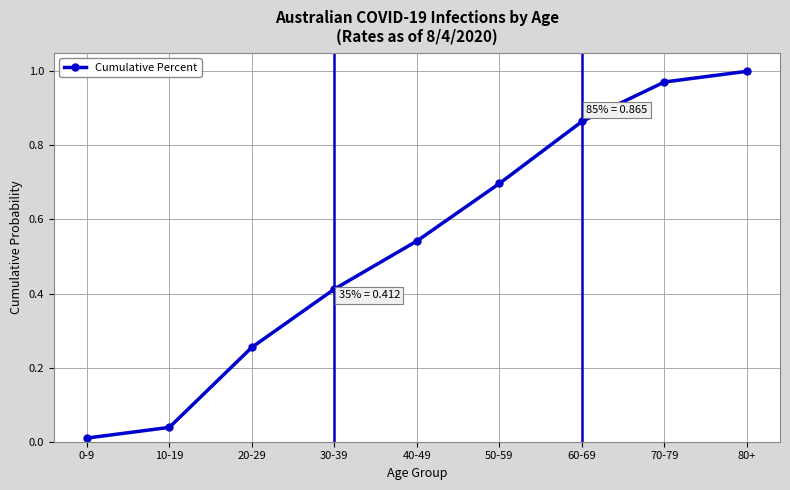

Between 60-69 and 50-59, which is larger?

60-69